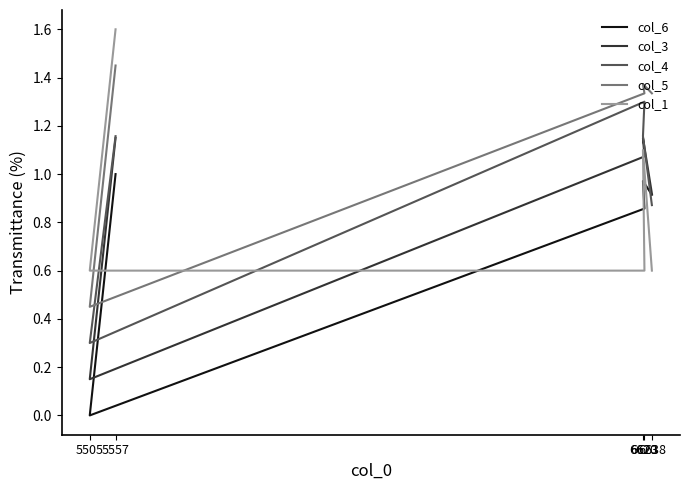

List the labels in order of col_3 value, smallest first.

5505, 6638, 6623, 6620, 5557